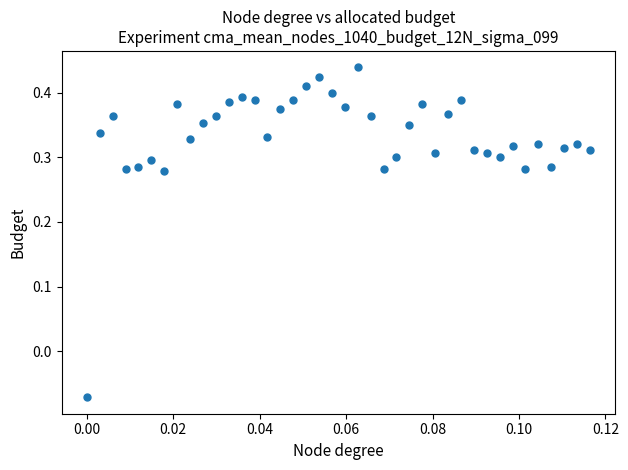

What is the range of Y values (max minus min)?

0.5